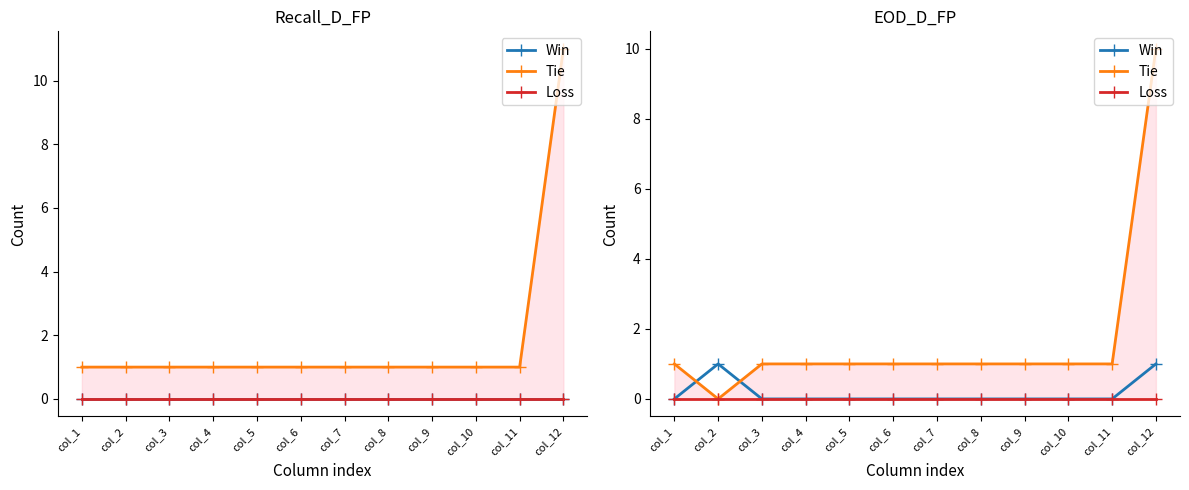

What is the spread (max minus min) of values at col_1?

1